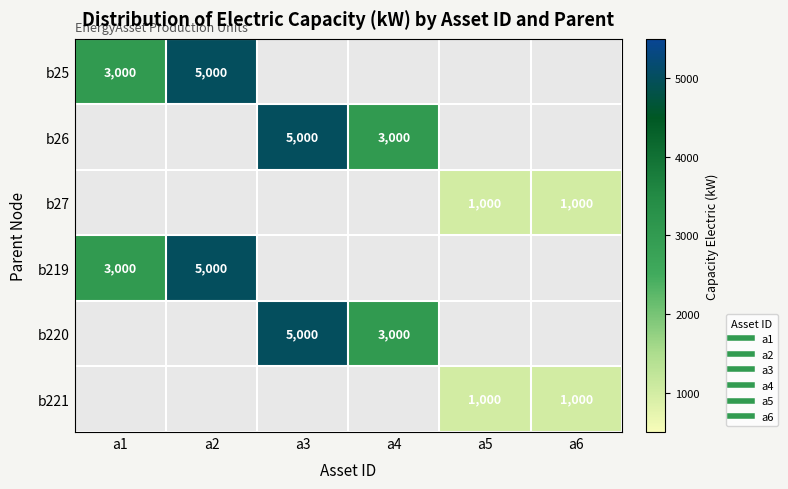

What is the difference between the b220 values at a3 and a4?

2000.0